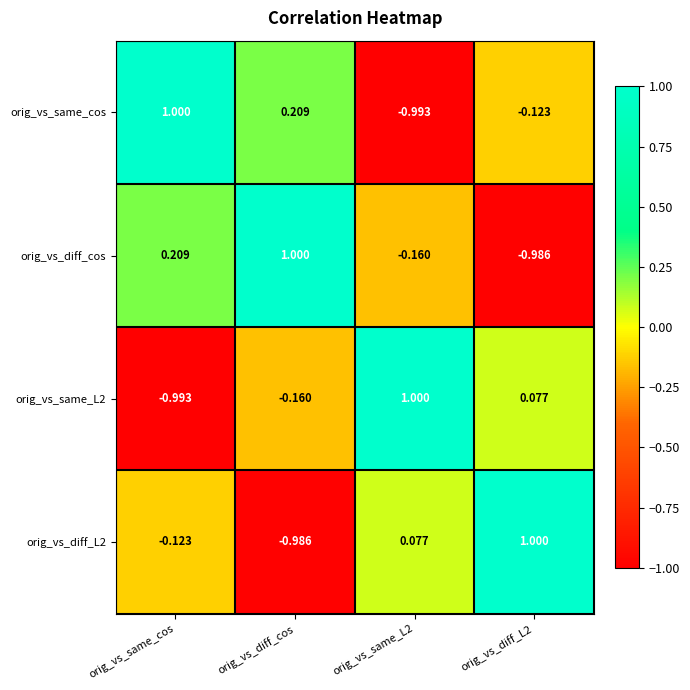

Is the value of orig_vs_diff_cos at orig_vs_same_cos greater than the value of orig_vs_same_L2 at orig_vs_same_L2?

No